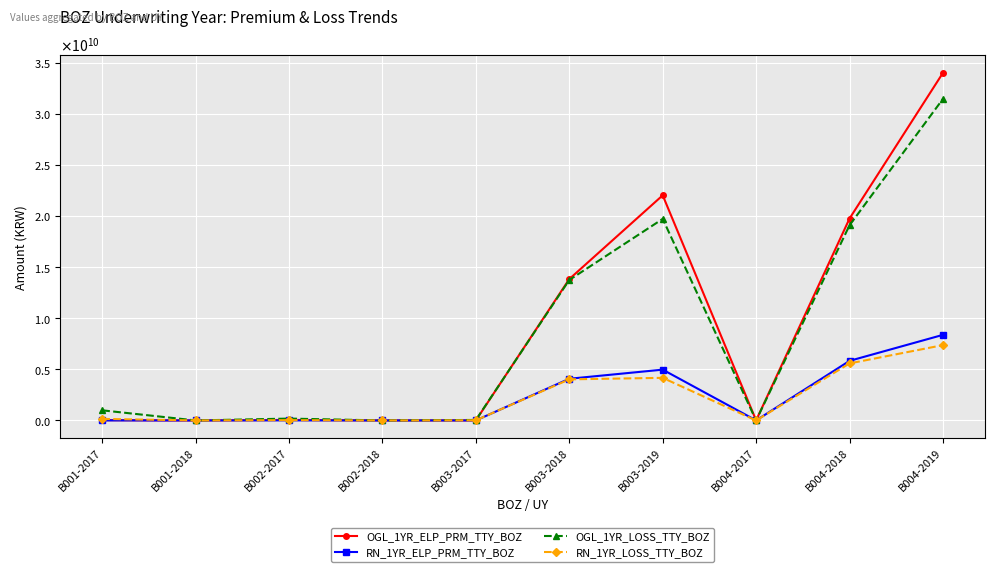

Which series has the largest total across all categories?

OGL_1YR_ELP_PRM_TTY_BOZ